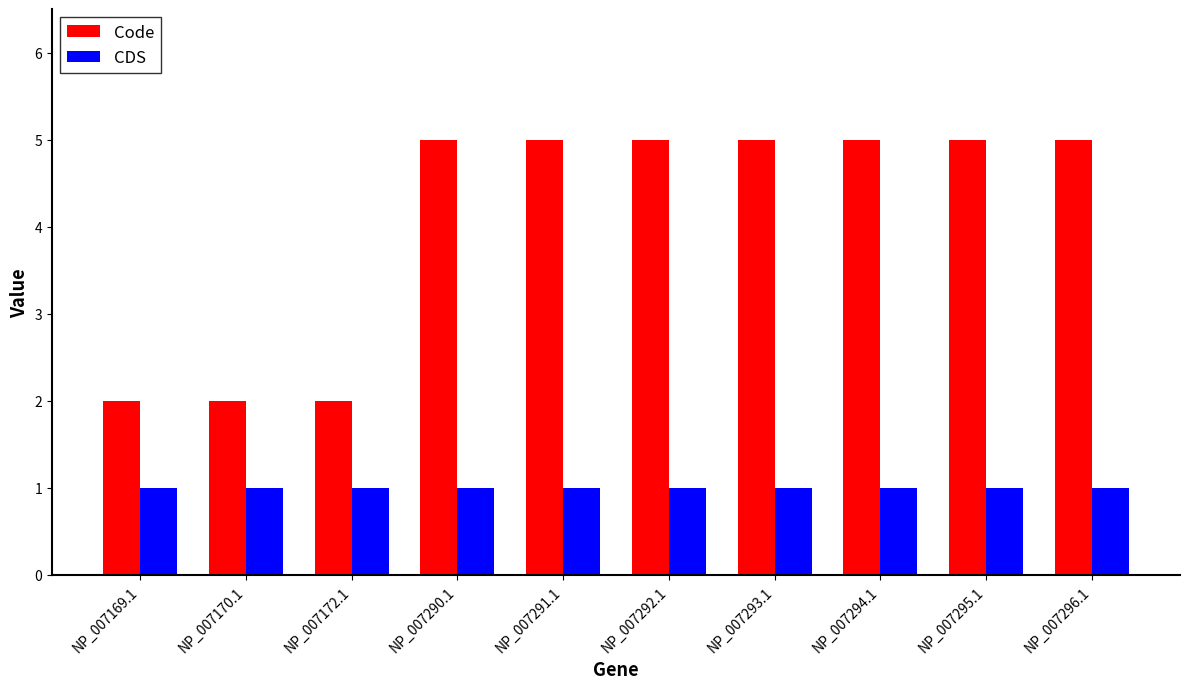

What is the difference between the highest and lowest values at NP_007296.1?

4